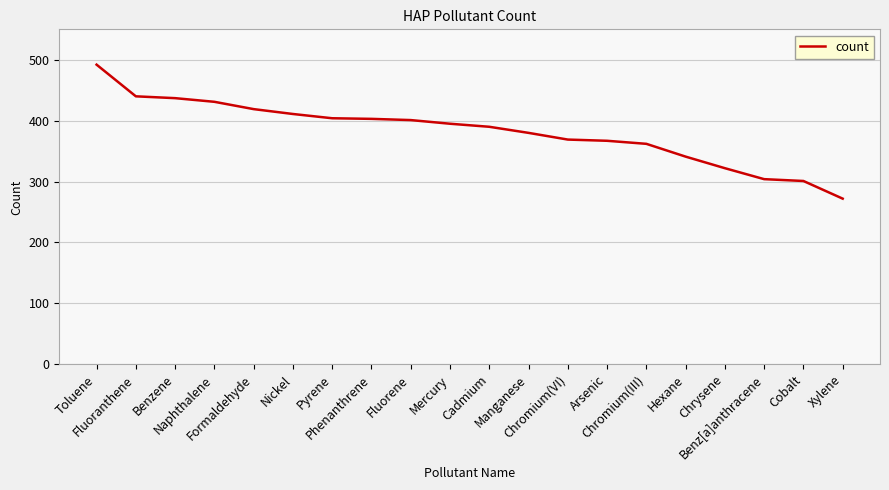

What is the change in value from Pyrene to Cobalt?

-103